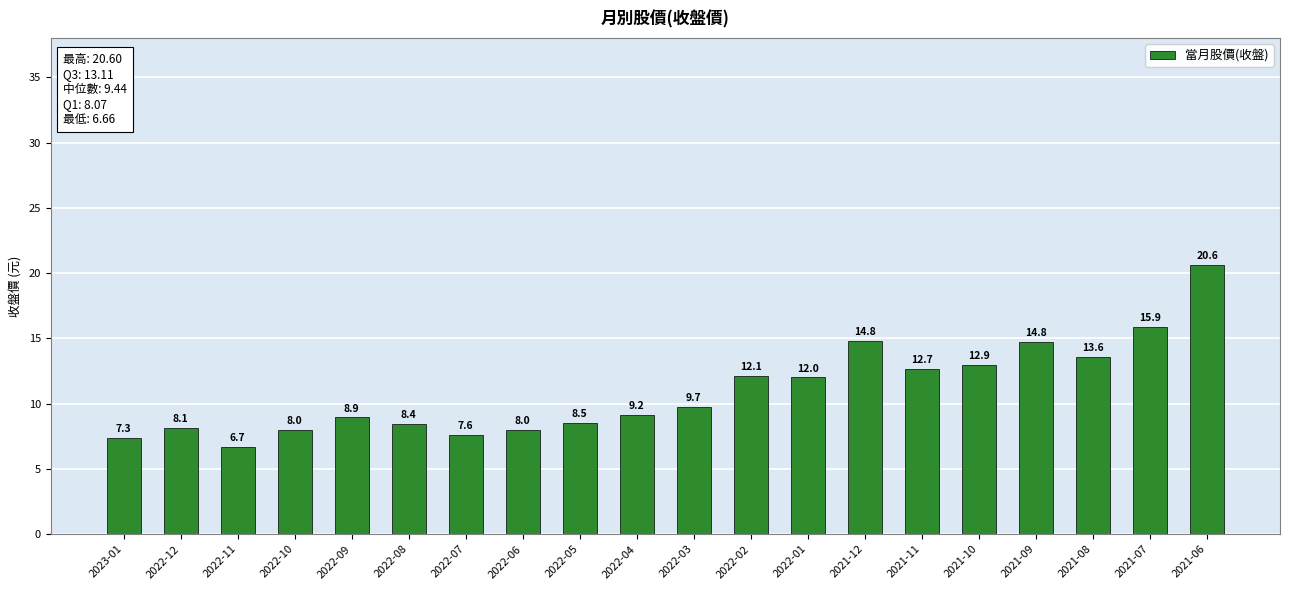

What is the label of the 7th bar from the left?

2022-07